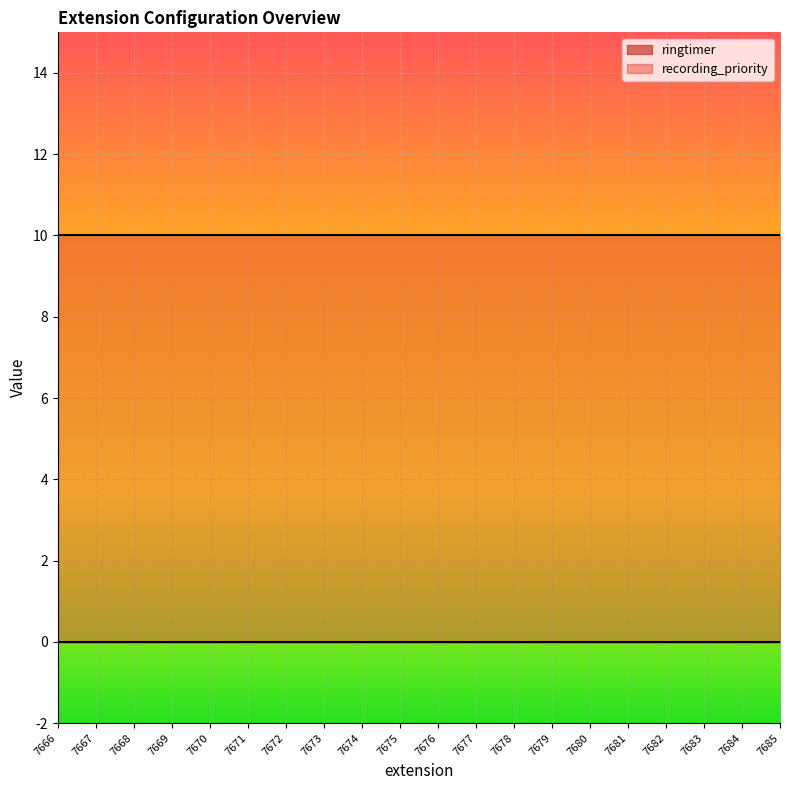

Reading left to right, transcribe all the data shown in this chart.

ringtimer: 0	0	0	0	0	0	0	0	0	0	0	0	0	0	0	0	0	0	0	0
recording_priority: 10	10	10	10	10	10	10	10	10	10	10	10	10	10	10	10	10	10	10	10